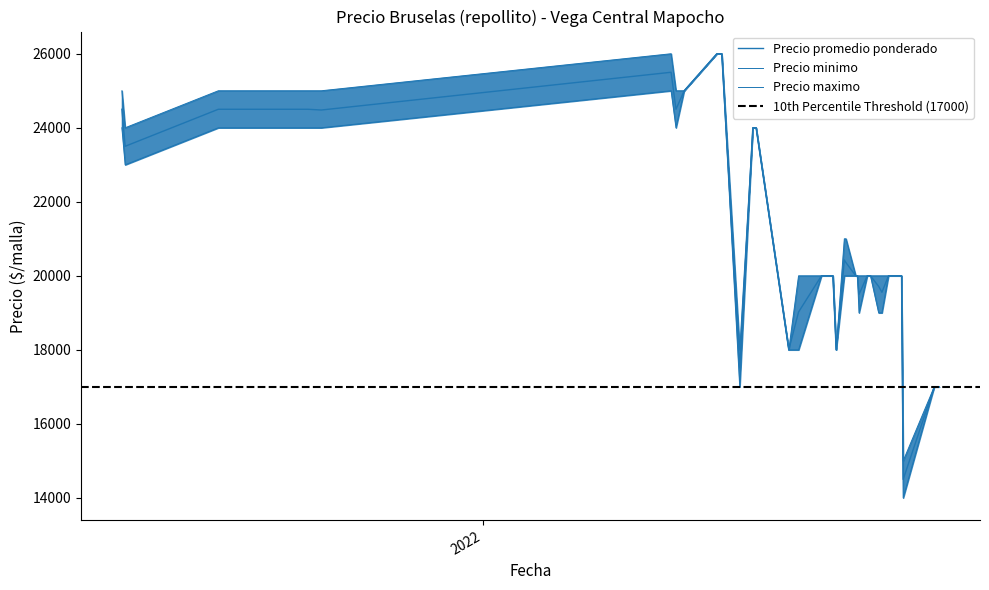

What is the label of the 9th point from the left?

2022-08-03